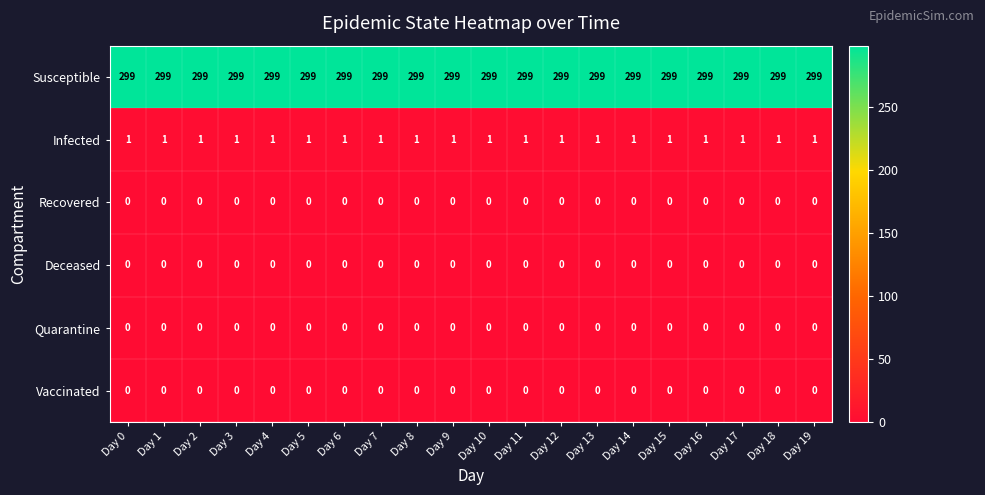

What is the greatest value displayed?

299